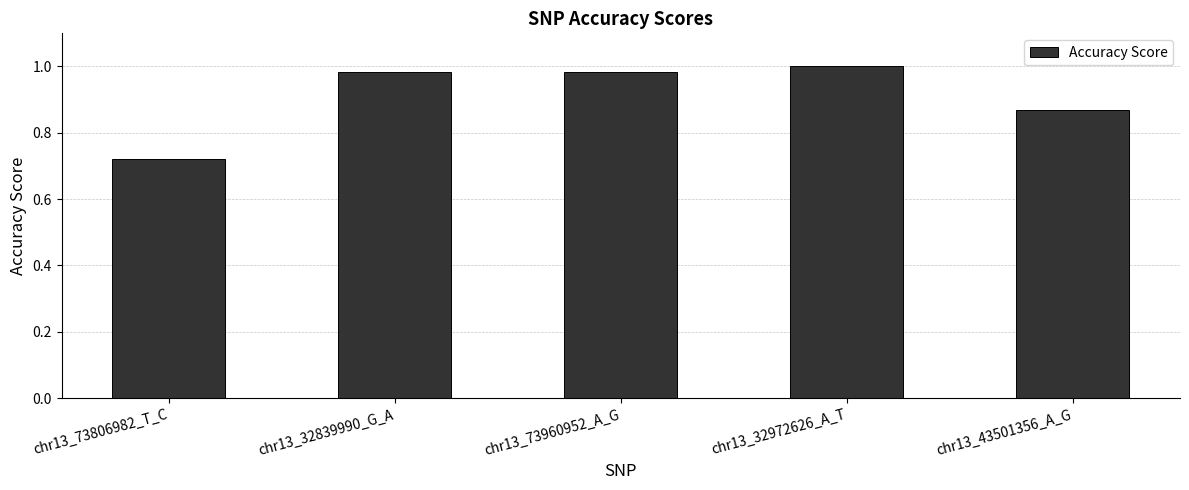

At which category does the chart reach its minimum across all series?

chr13_73806982_T_C